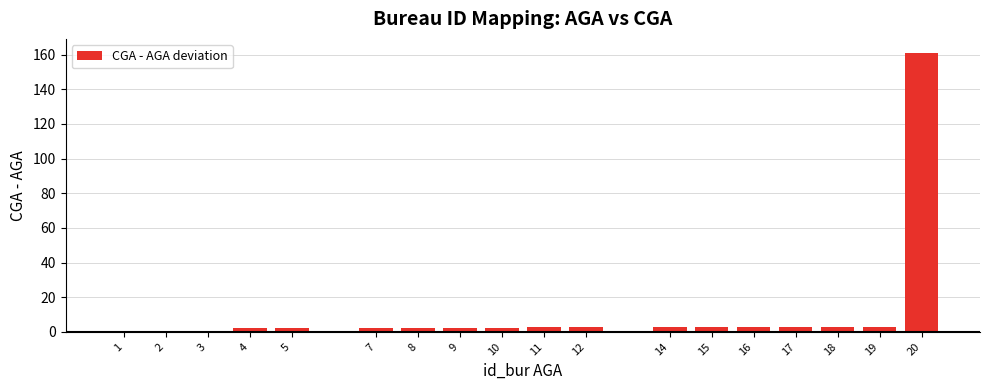

What is the sum of all values?

197